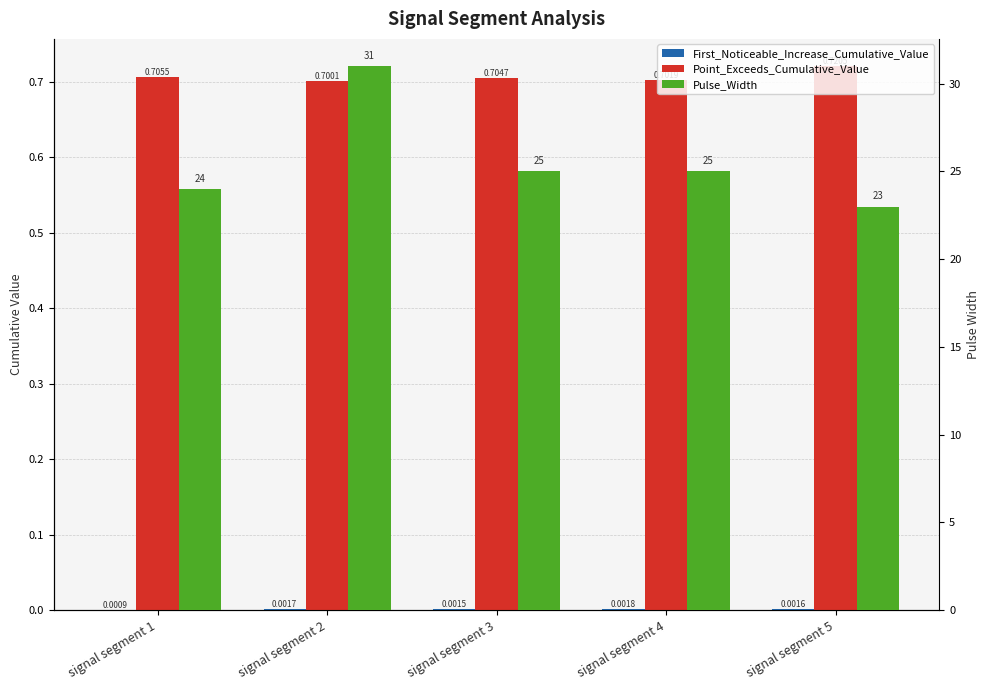

What is the sum of all Pulse_Width values?

128.0